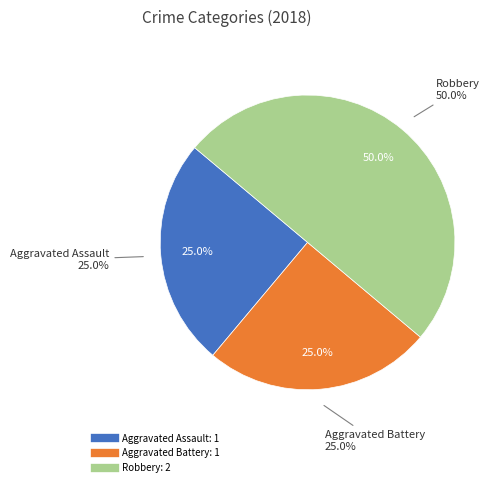

To the nearest percent, what is the combined percentage of Robbery and Aggravated Assault?

75%